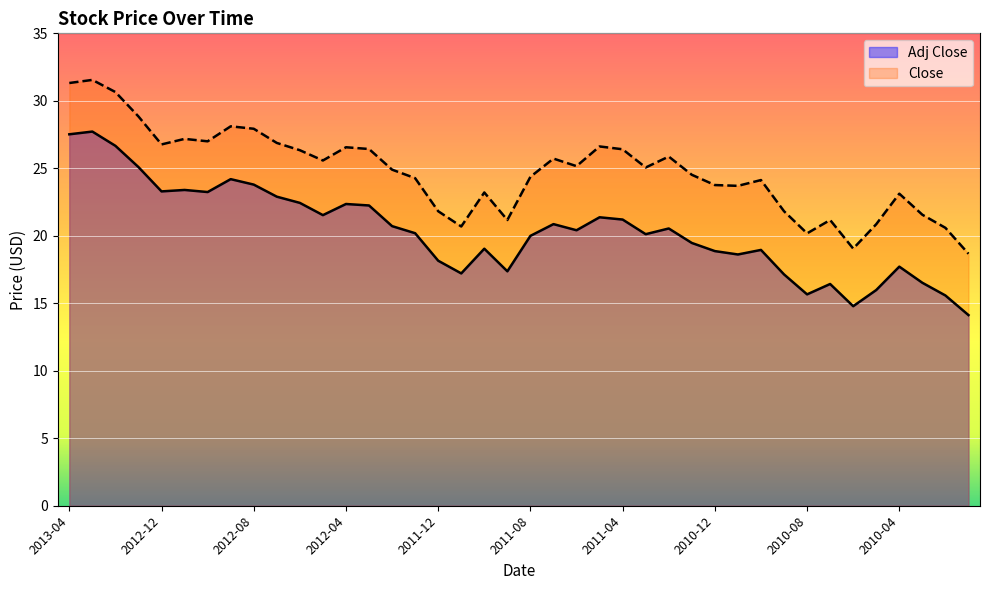

At which label is Adj Close closest to 20?

2011-08